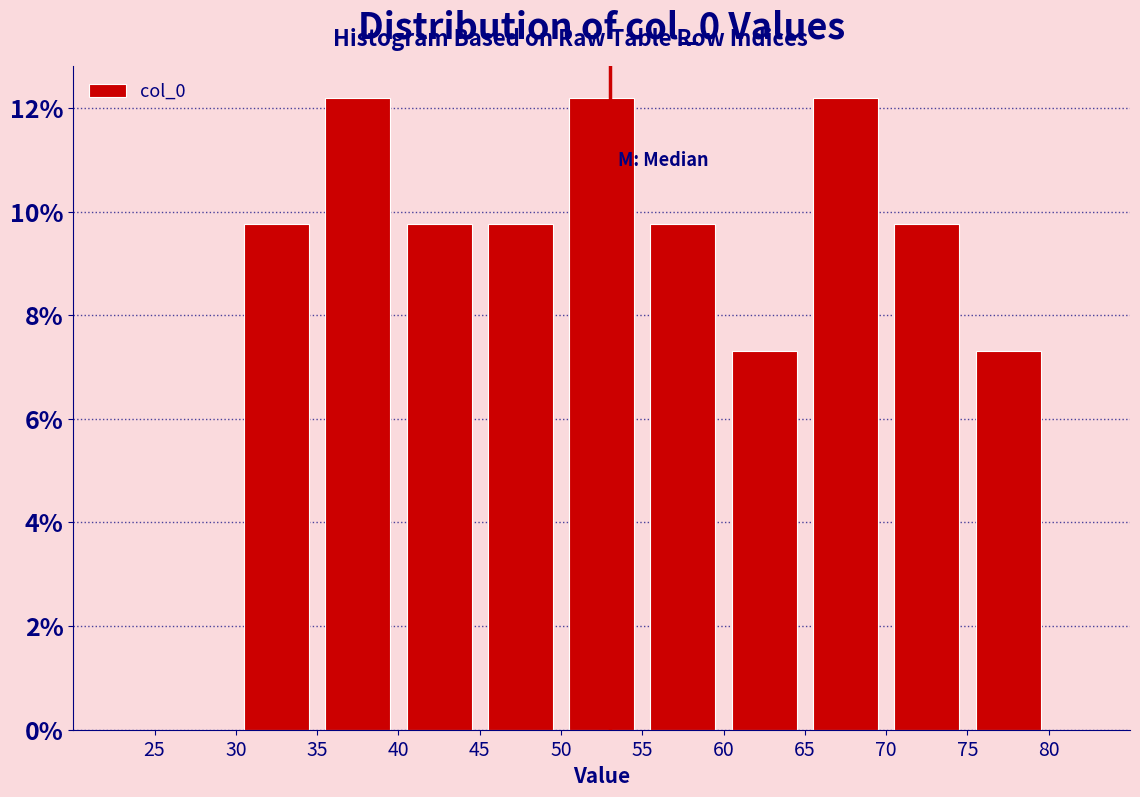

Reading left to right, list every bar in this chart as the range it spans on the x-axis followed by its height. The values are not printed on the chart, so give them approximately, as read against the axis.

25 to 30: 0
30 to 35: 9.8
35 to 40: 12.2
40 to 45: 9.8
45 to 50: 9.8
50 to 55: 12.2
55 to 60: 9.8
60 to 65: 7.4
65 to 70: 12.2
70 to 75: 9.8
75 to 80: 7.4